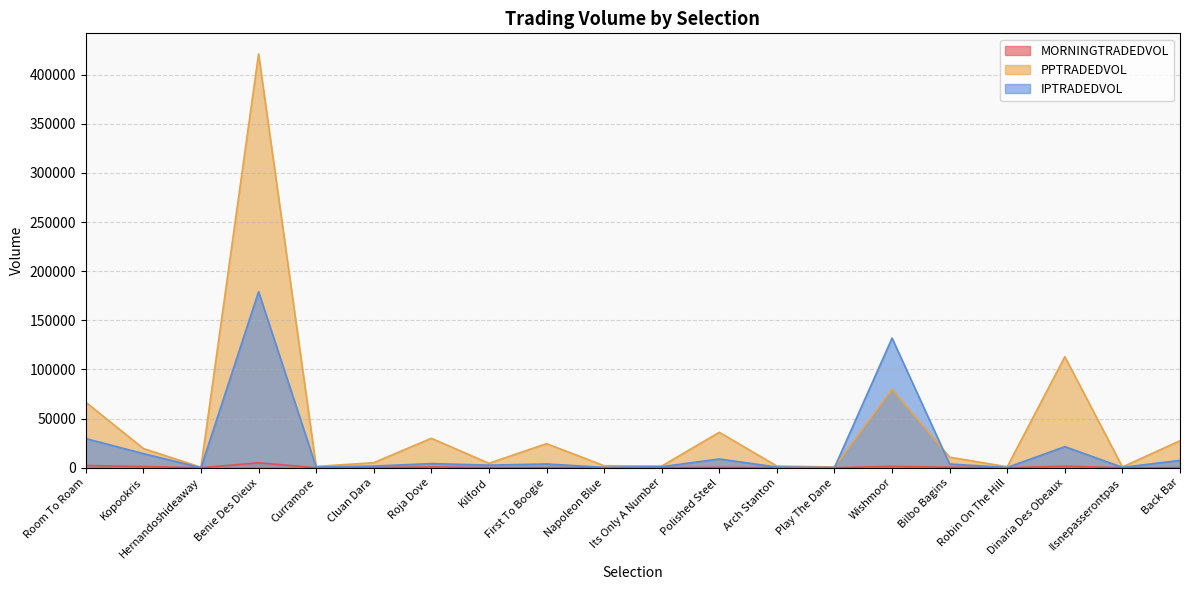

True or false: IPTRADEDVOL has a value of 248.9 at Robin On The Hill.

True